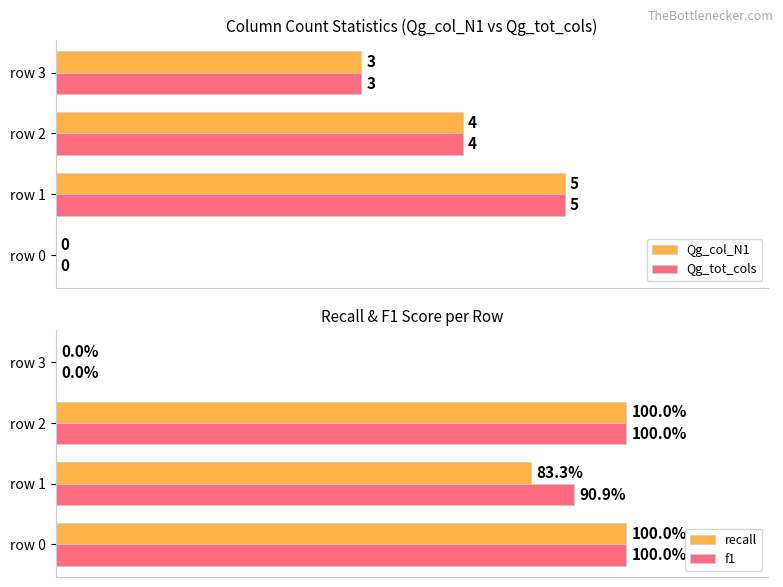

Which category has the highest value in the Qg_col_N1 series?

row 1